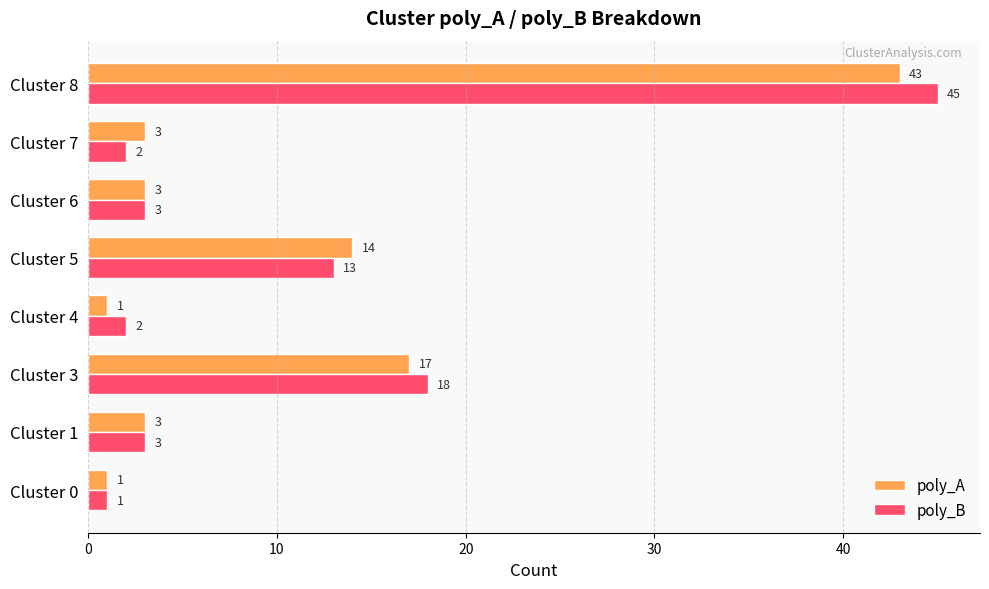

The poly_A series shows 1 at Cluster 7. True or false?

False